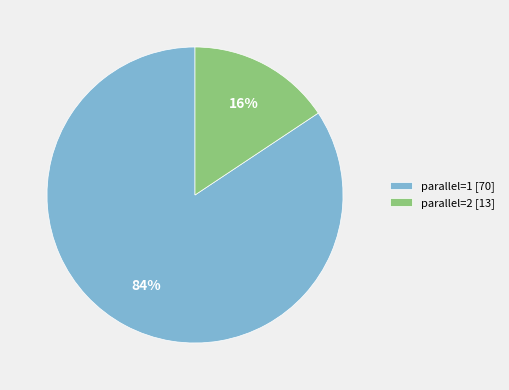

Do parallel=2 [13] and parallel=1 [70] together represent more than half of the pie?

Yes